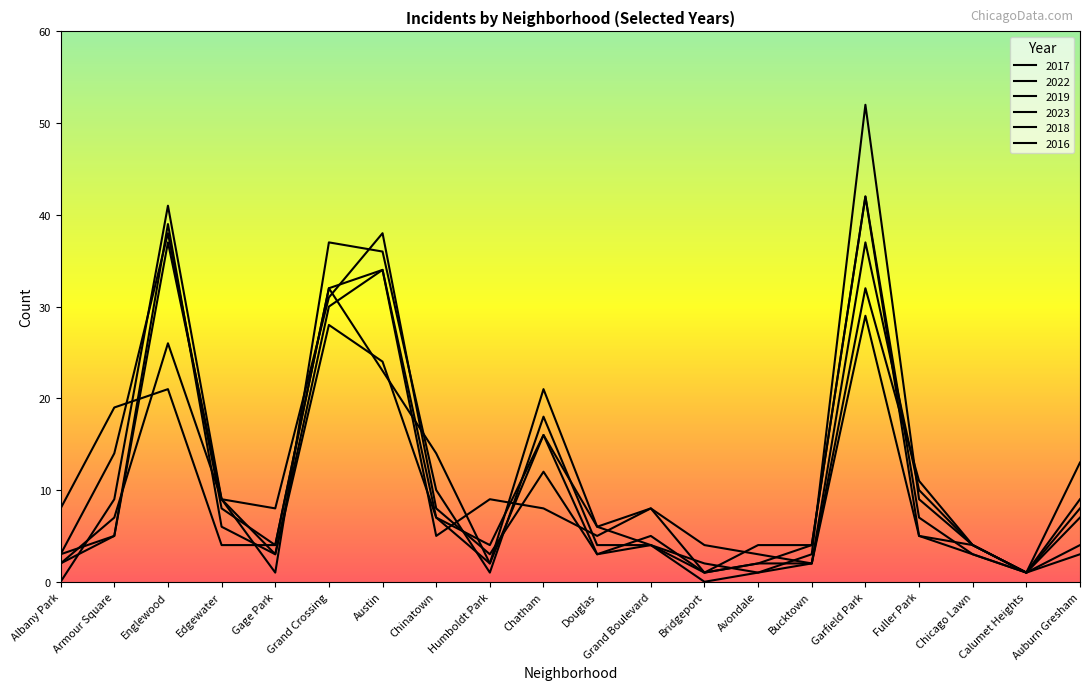

What is the label of the 5th point from the left?

Gage Park